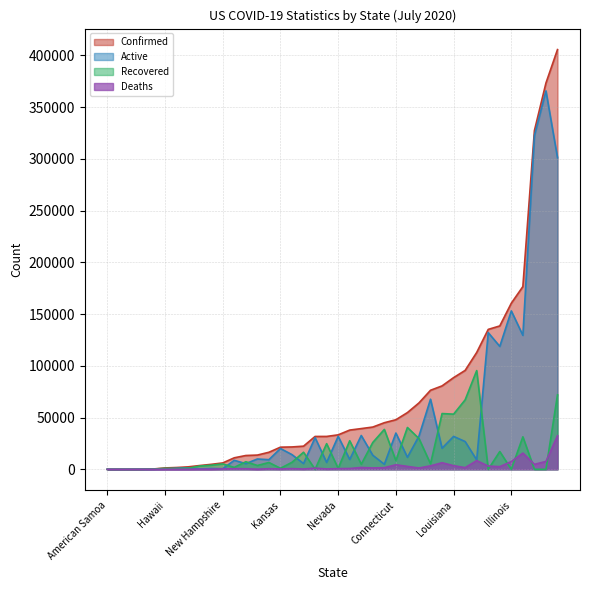

At which category does Deaths reach its first local valley?

American Samoa